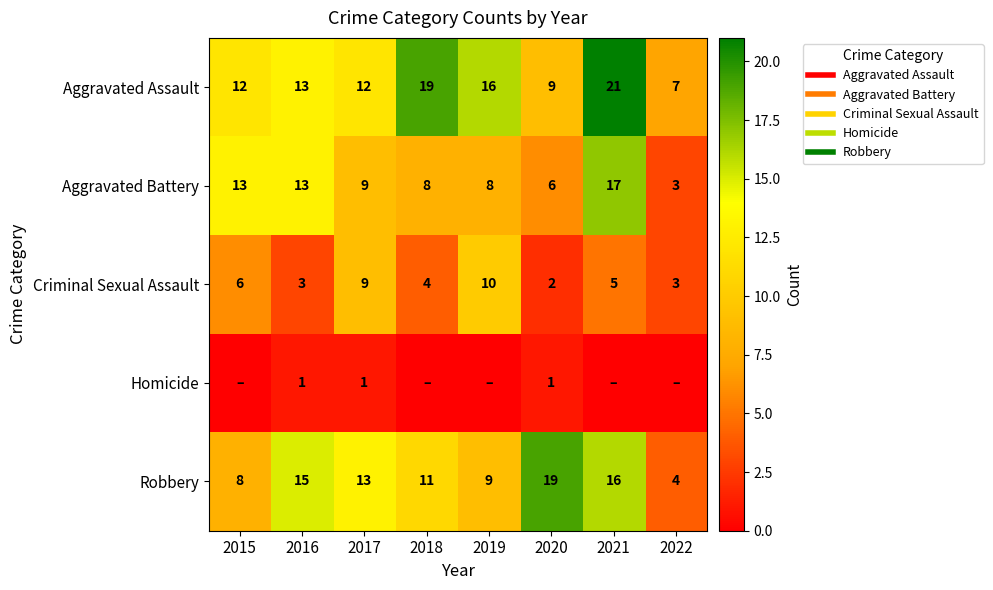

What is the highest value of the Criminal Sexual Assault series?

10